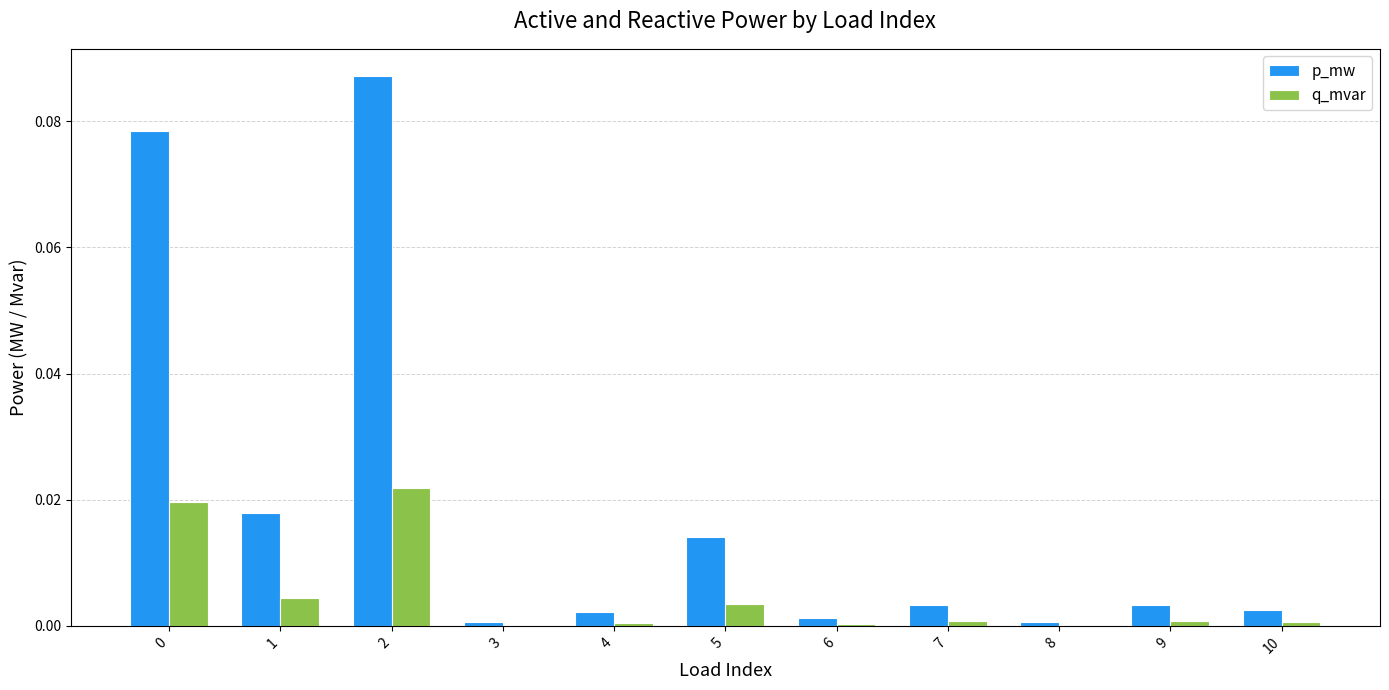

What are all the series names shown in the legend?

p_mw, q_mvar